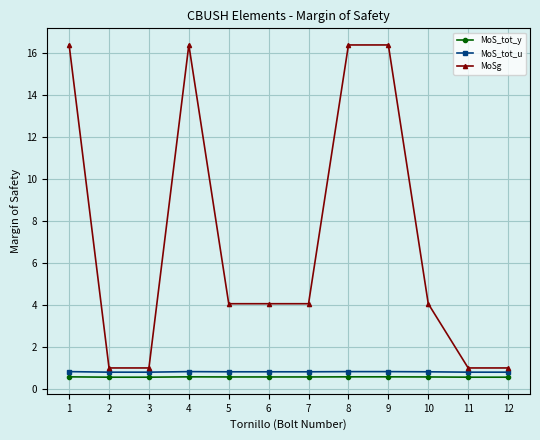

Count the MoS_tot_u values in the range 0 to 1.

12